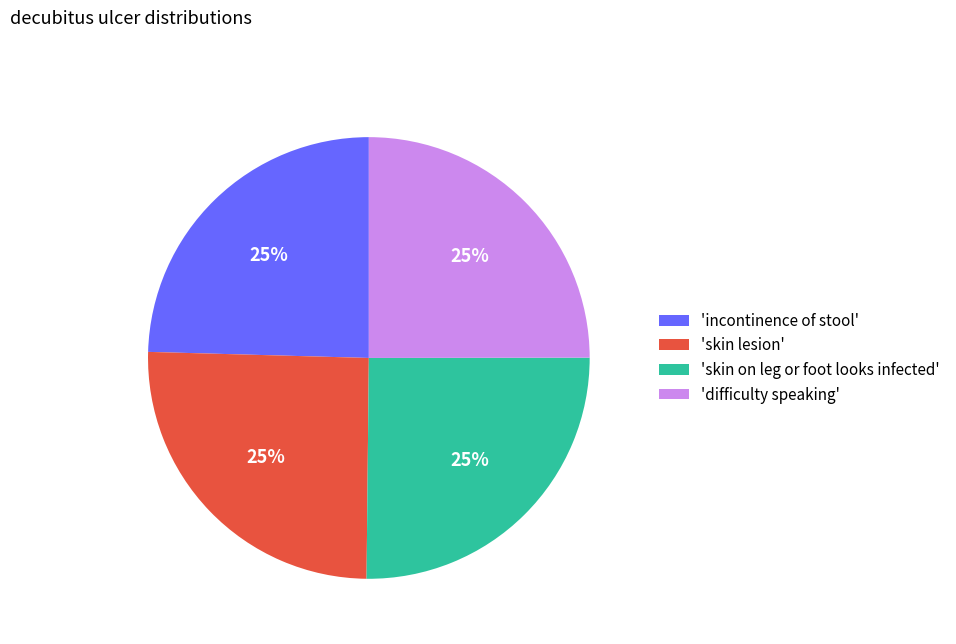

True or false: 'skin on leg or foot looks infected' accounts for 25% of the total.

True